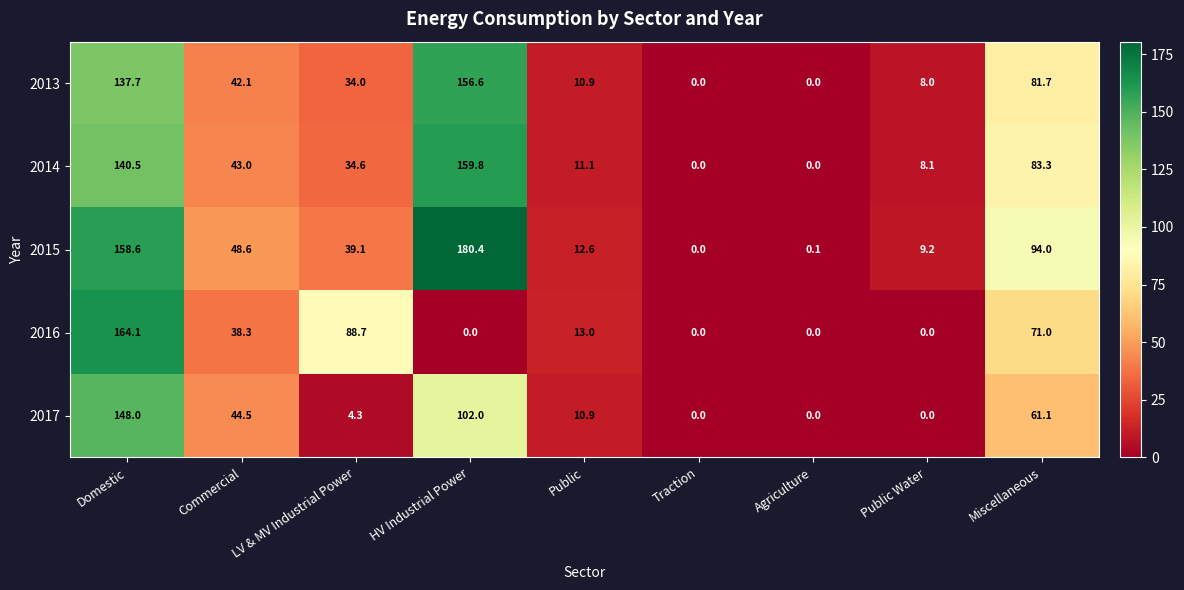

At how many categories does at least one series exceed 52?

4